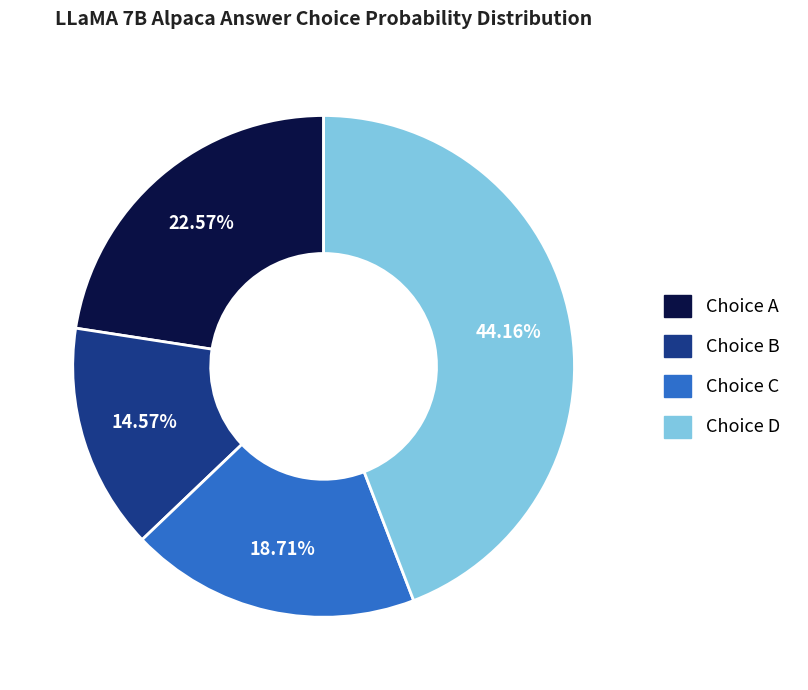

Does any single category account for the majority?

No